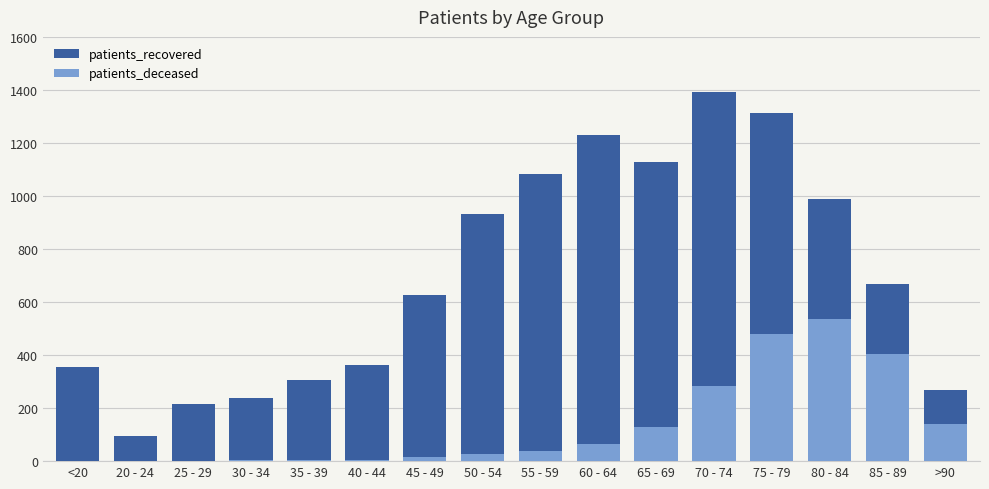

At 50 - 54, list the series in order from smallest to largest.

patients_deceased, patients_recovered